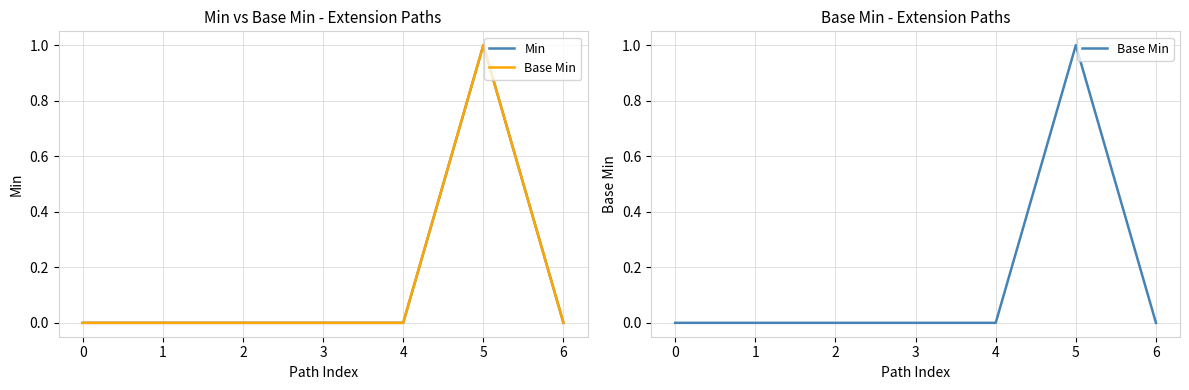

Count the number of data series in this chart.

2